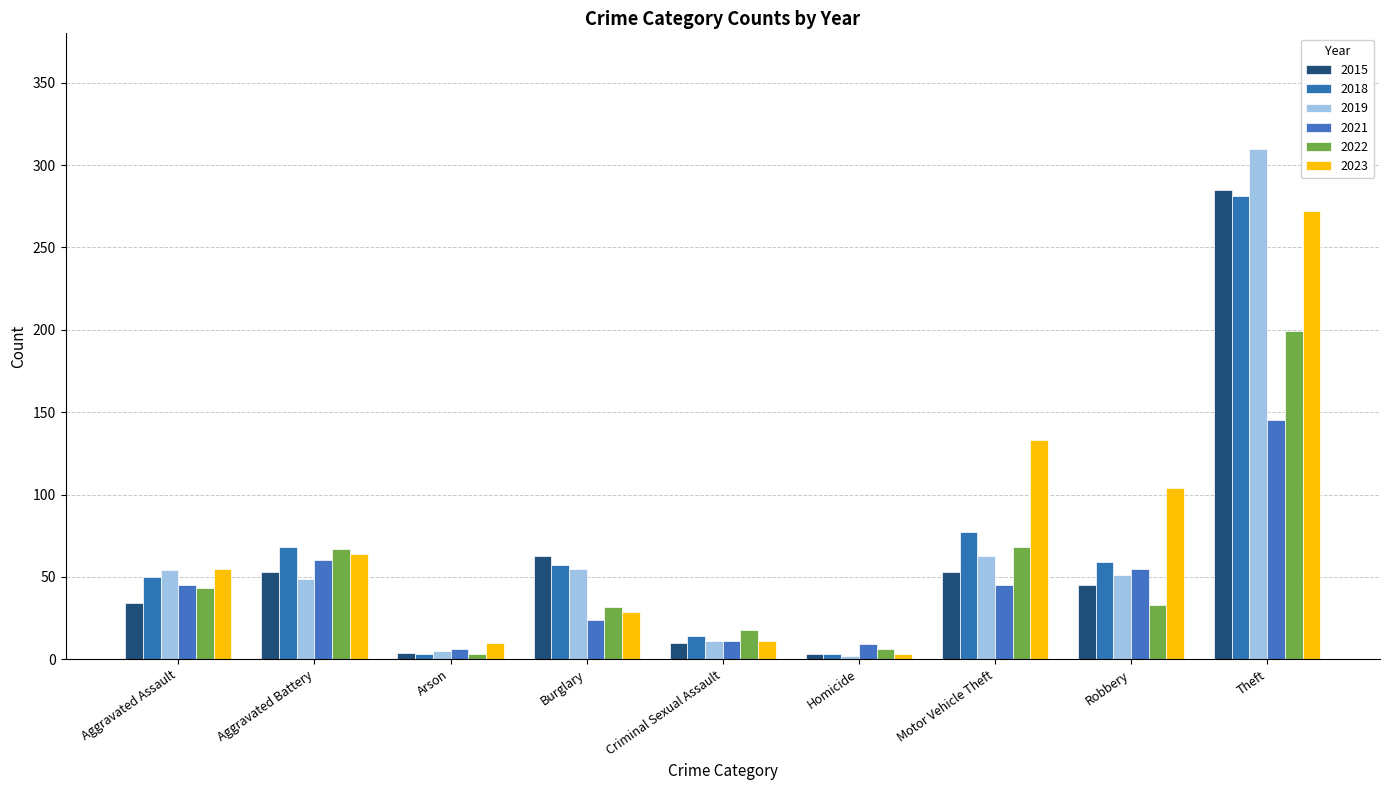

Does the chart contain stacked bars?

No